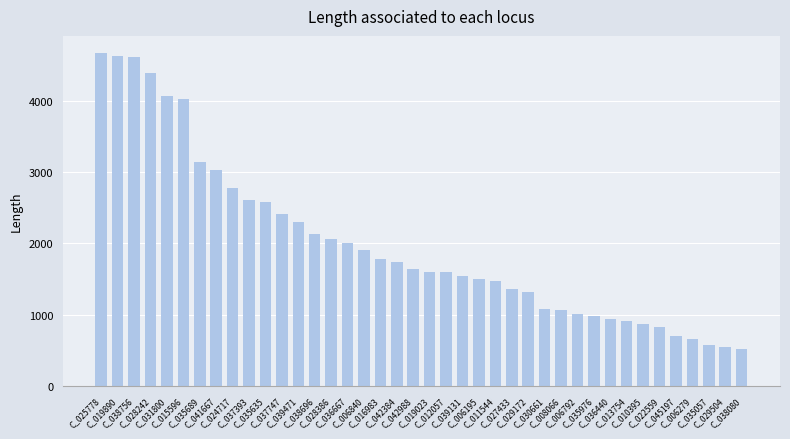

What is the greatest value displayed?

4680